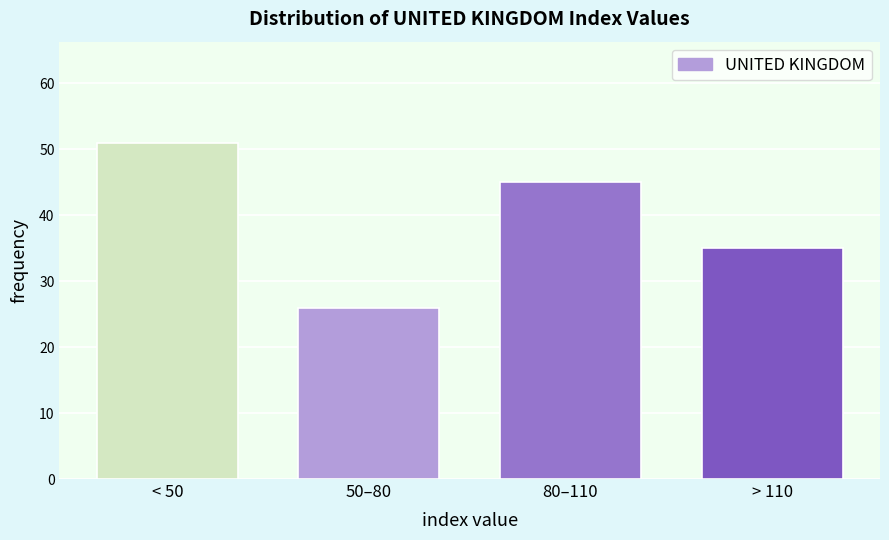

Reading left to right, transcribe all the data shown in this chart.

< 50=51	50–80=26	80–110=45	> 110=35